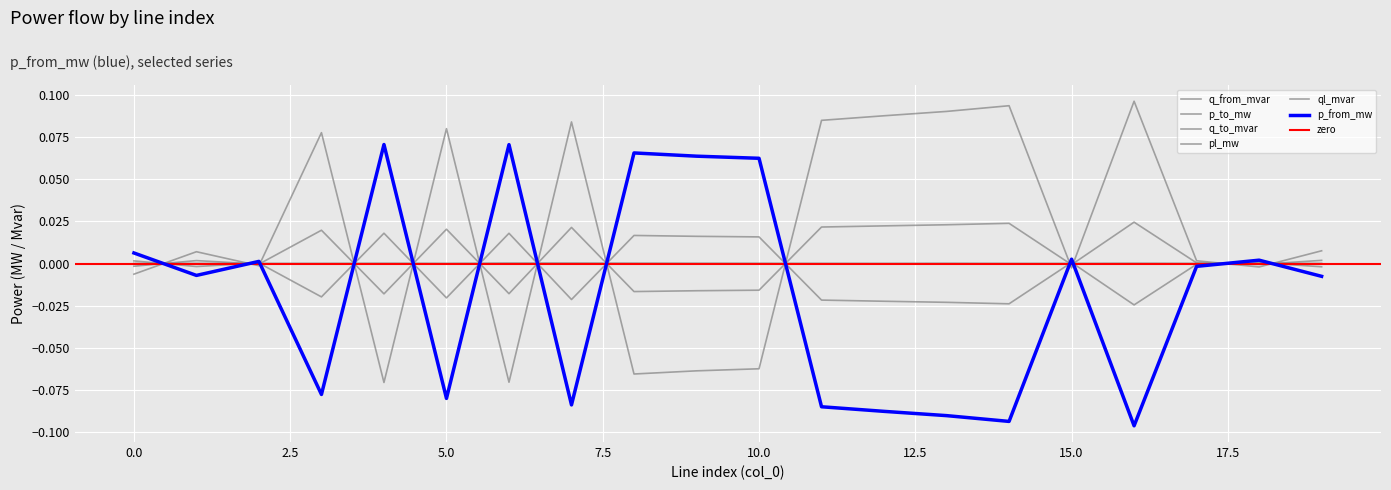

Where is the first local maximum for pl_mw?

4